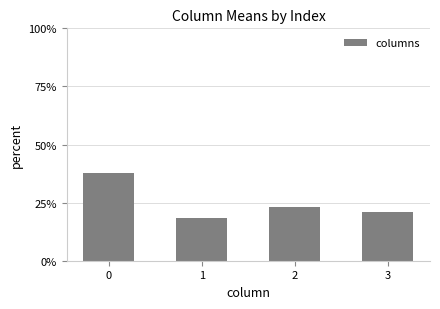

What is the approximate value at 1?

18.3